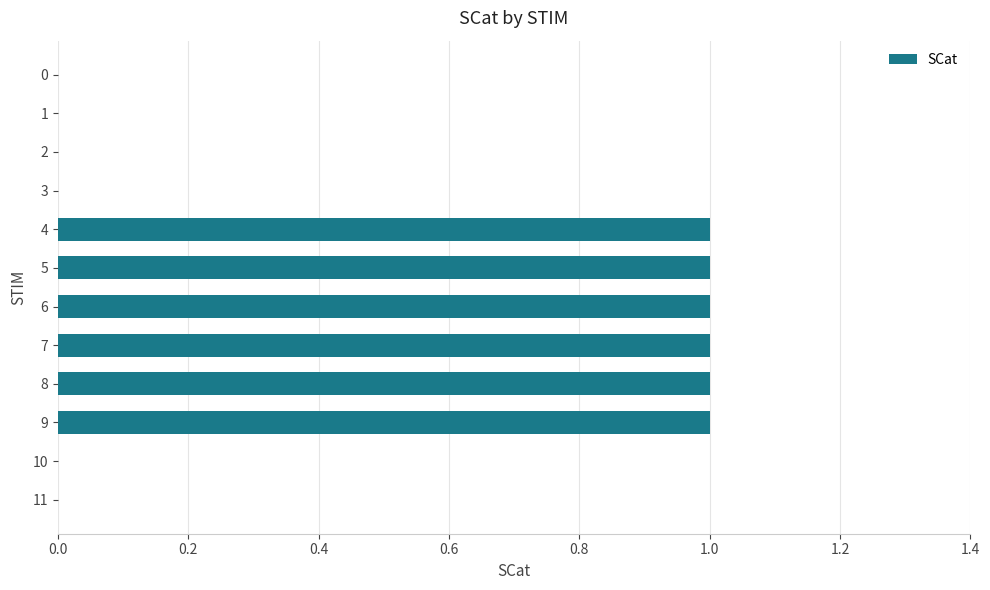

What is the sum of all values?

6